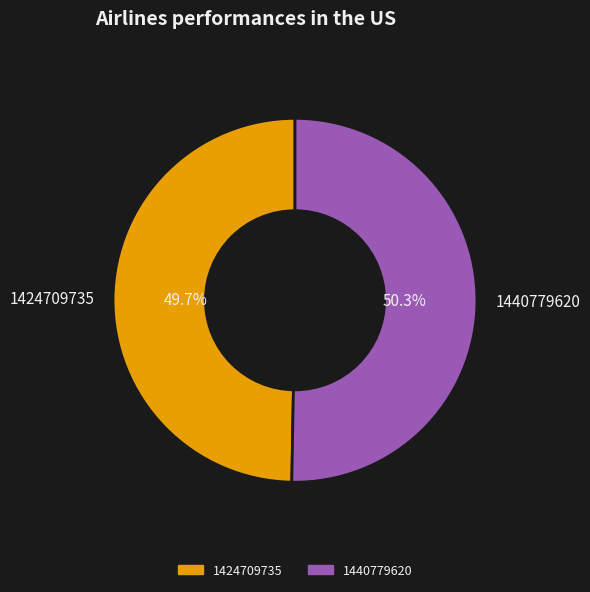

Between 1440779620 and 1424709735, which is larger?

1440779620